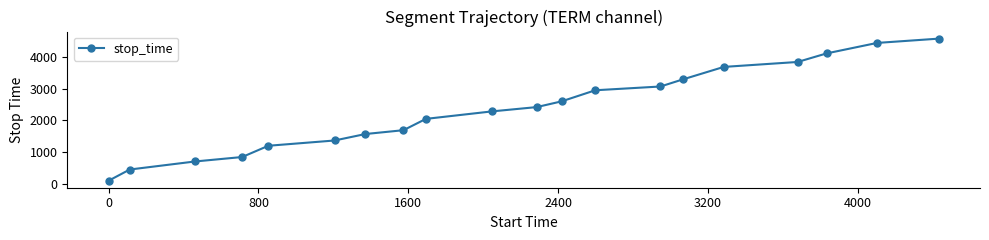

How many data points does each series have?

20